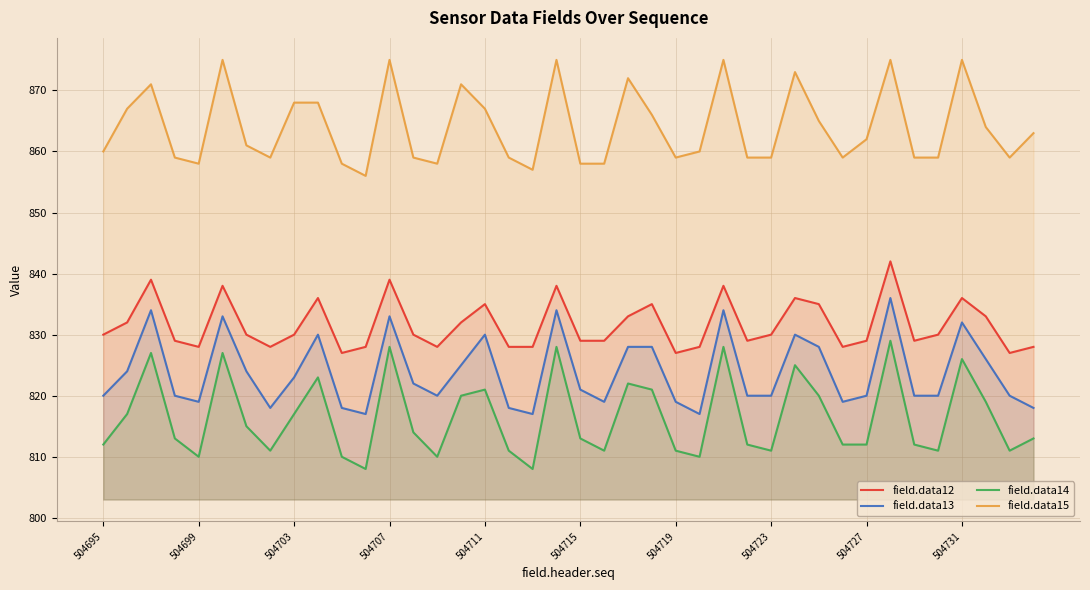

What value does the field.data15 series have at 504723, to the nearest 5?

860